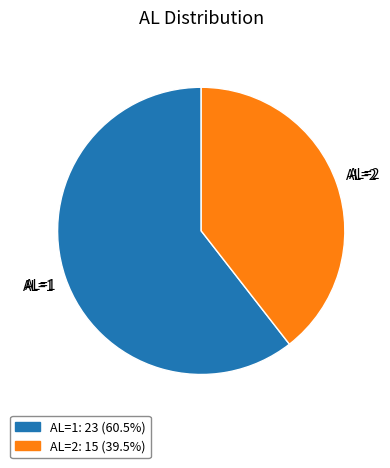

Combined, do AL=1: 23 (60.5%) and AL=2: 15 (39.5%) account for over 50%?

Yes